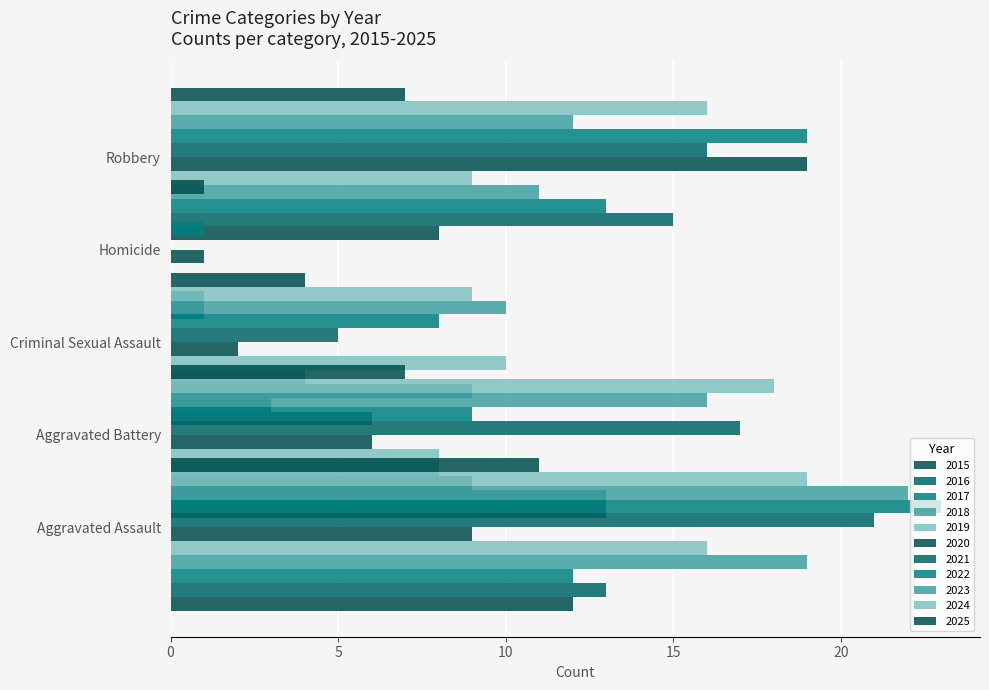

At which label does Aggravated Battery reach its peak?

2024